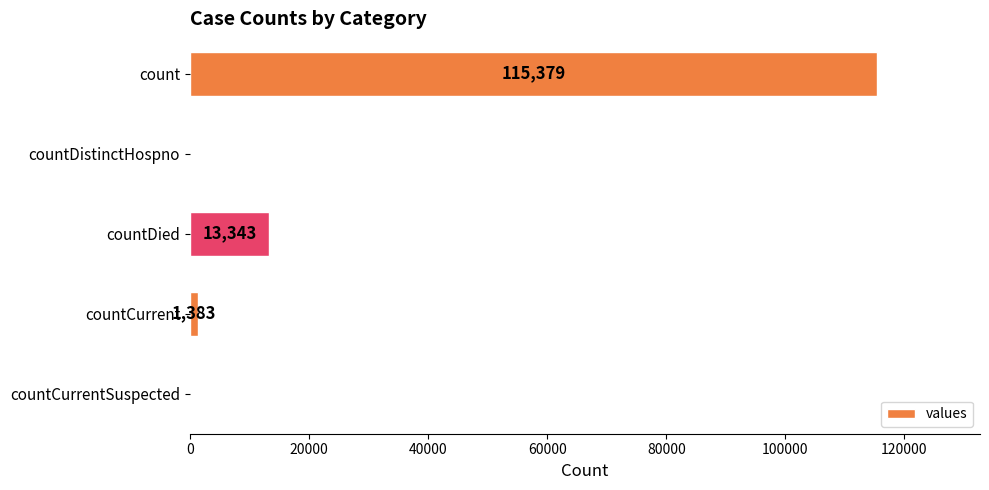

True or false: the data shows 168858 at count.

False